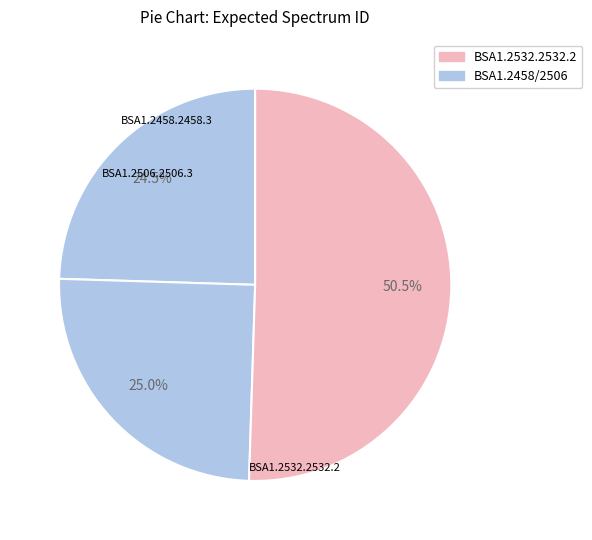

What is the smallest slice in the pie chart?

BSA1.2458.2458.3